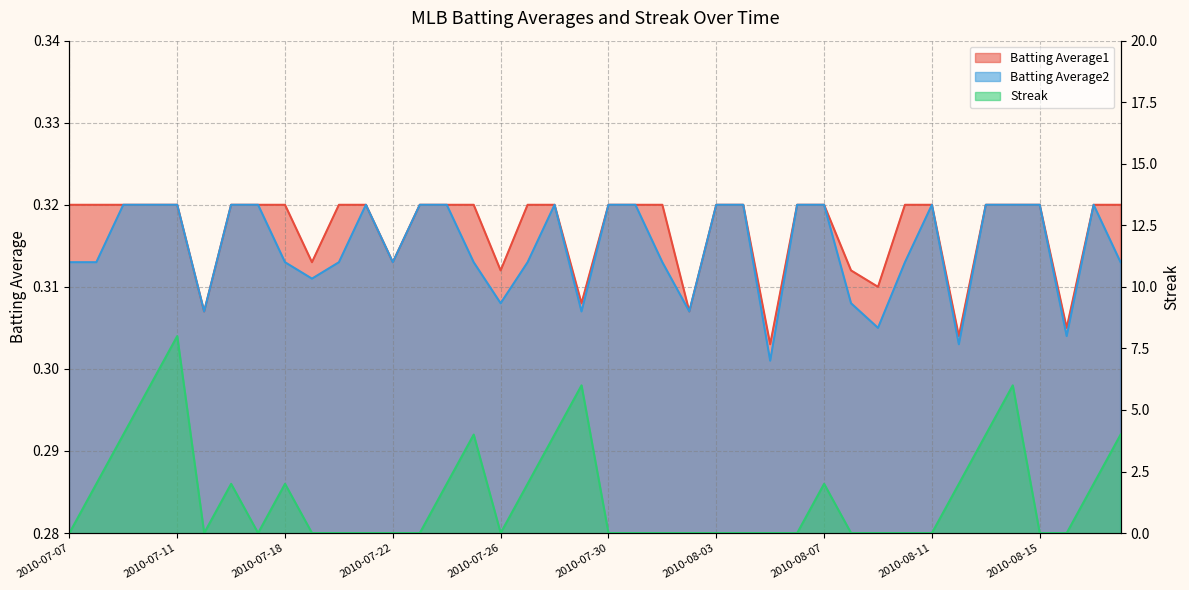

How many distinct data groups are displayed?

3